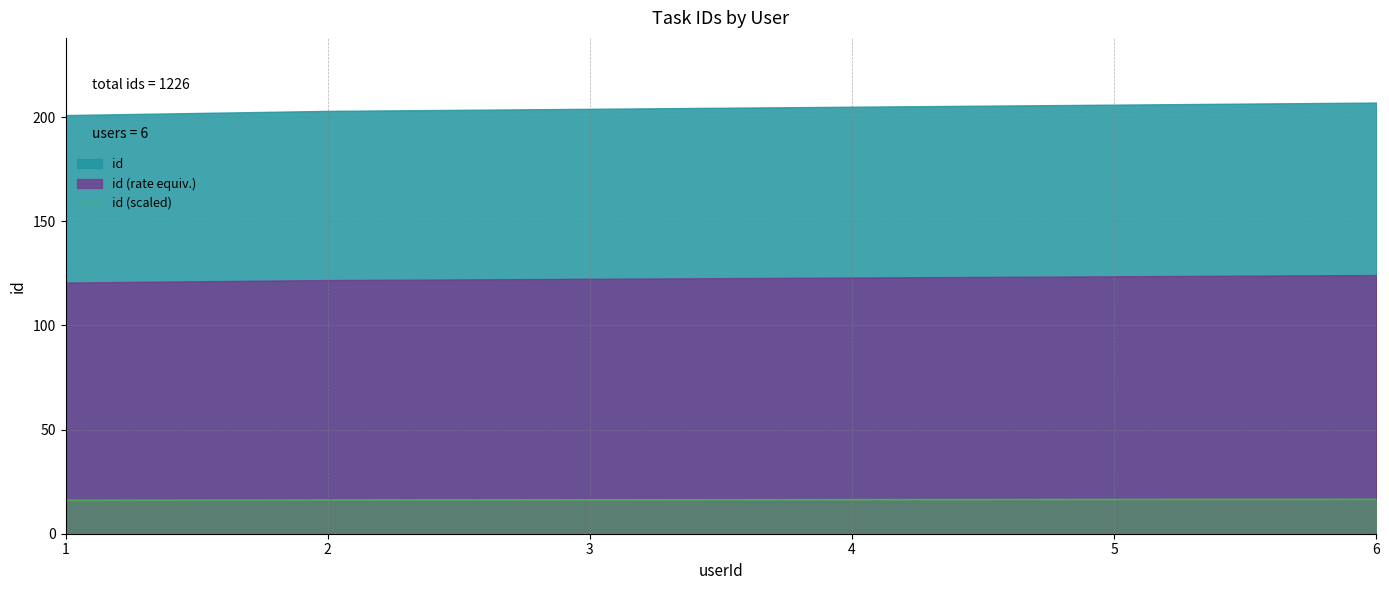

Approximately how many times larger is the value at 1 compared to 4?

1.0